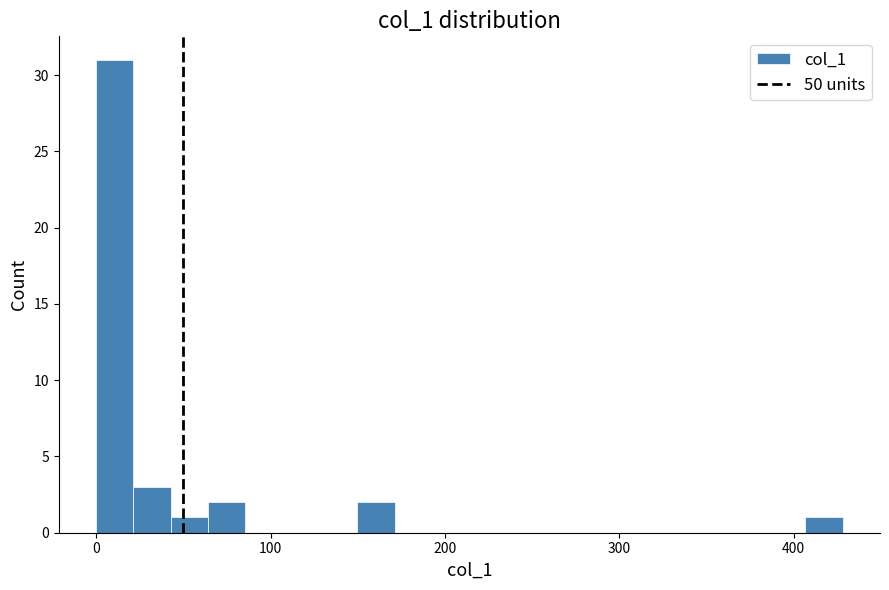

Read against the x-axis, roughly where is the centre of the tallest bar?

10